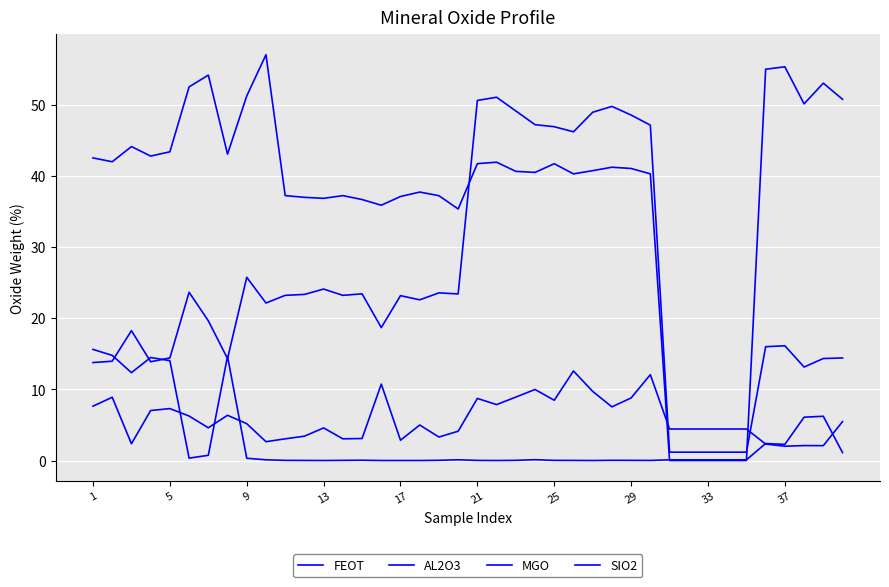

Reading left to right, extract all data points from this chart.

FEOT: 7.6	8.9	2.4	7.0	7.3	6.3	4.6	6.4	5.2	2.6	3.0	3.4	4.6	3.0	3.1	10.7	2.9	5.0	3.3	4.1	8.7	7.9	8.9	10.0	8.5	12.6	9.7	7.5	8.8	12.1	4.4	4.4	4.4	4.4	4.4	2.3	2.0	2.1	2.1	5.5
AL2O3: 15.6	14.8	12.3	14.5	14.0	0.3	0.7	14.7	0.3	0.1	0.0	0.0	0.0	0.0	0.0	0.0	0.0	0.0	0.0	0.1	0.0	0.0	0.0	0.1	0.0	0.0	0.0	0.0	0.0	0.0	0.1	0.1	0.1	0.1	0.1	2.4	2.3	6.1	6.2	1.1
MGO: 13.8	14.0	18.3	13.9	14.4	23.7	19.6	14.3	25.8	22.1	23.2	23.4	24.1	23.2	23.4	18.7	23.2	22.6	23.6	23.4	50.6	51.1	49.1	47.2	46.9	46.2	49.0	49.8	48.6	47.1	1.2	1.2	1.2	1.2	1.2	16.0	16.1	13.1	14.3	14.4
SIO2: 42.5	42.0	44.1	42.8	43.4	52.5	54.2	43.1	51.3	57.0	37.2	37.0	36.9	37.2	36.7	35.9	37.1	37.7	37.2	35.4	41.7	41.9	40.7	40.5	41.7	40.3	40.8	41.2	41.1	40.3	0.0	0.0	0.0	0.0	0.0	55.0	55.4	50.1	53.0	50.8